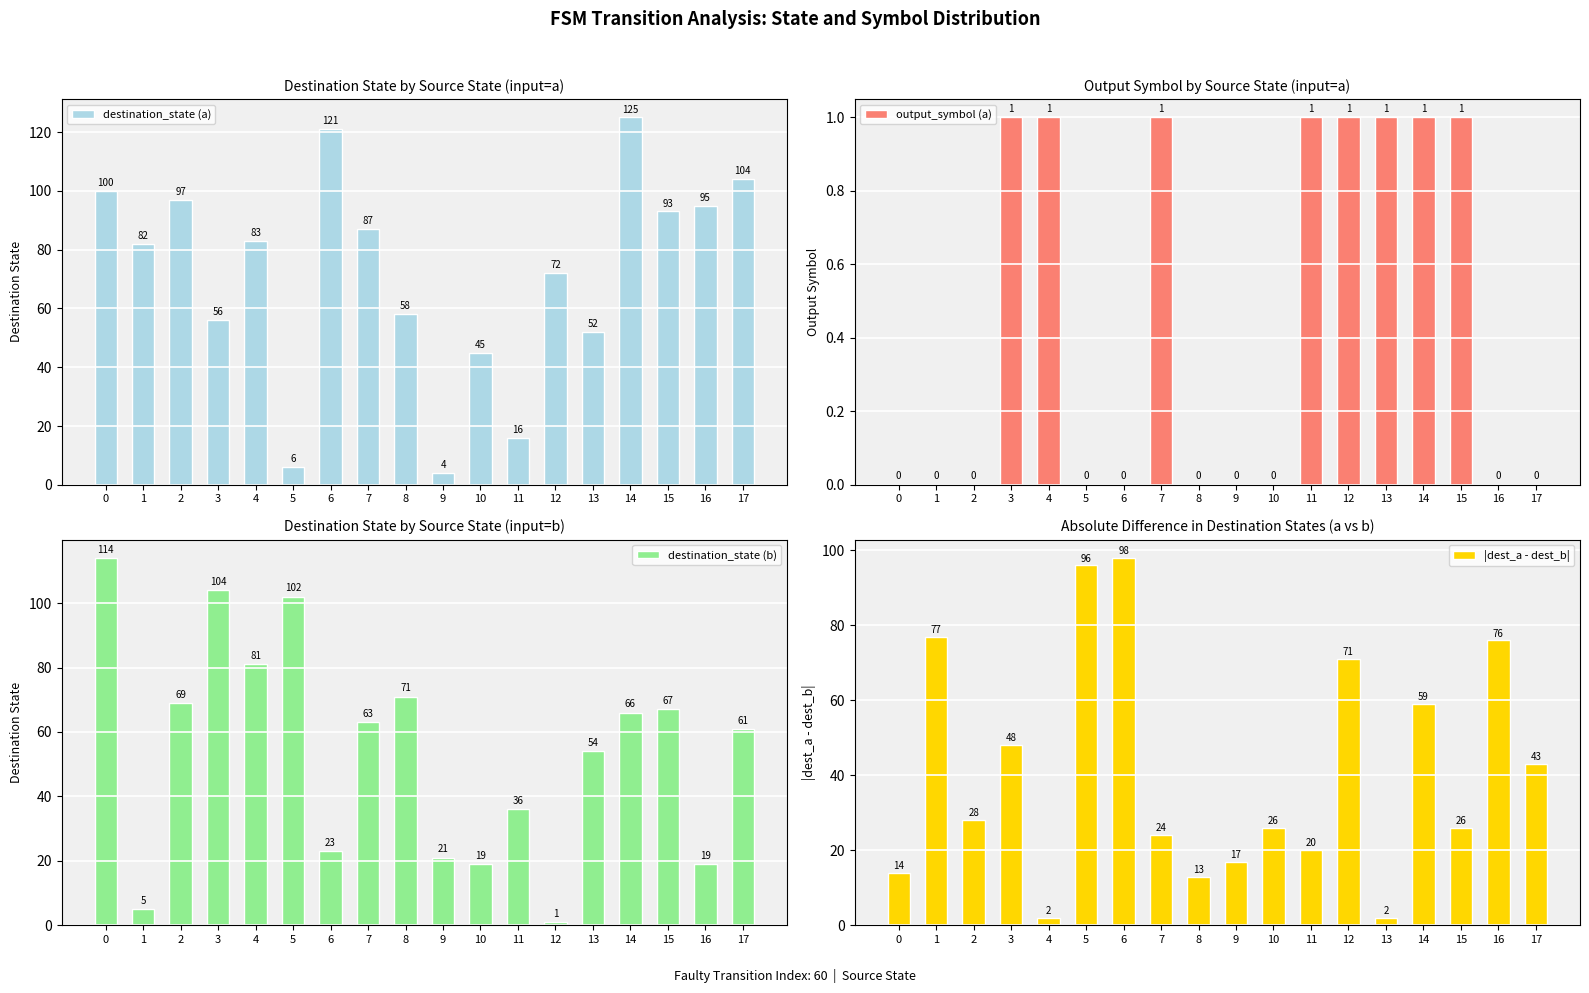

The value of |dest_a - dest_b| at 6 is 98. True or false?

True